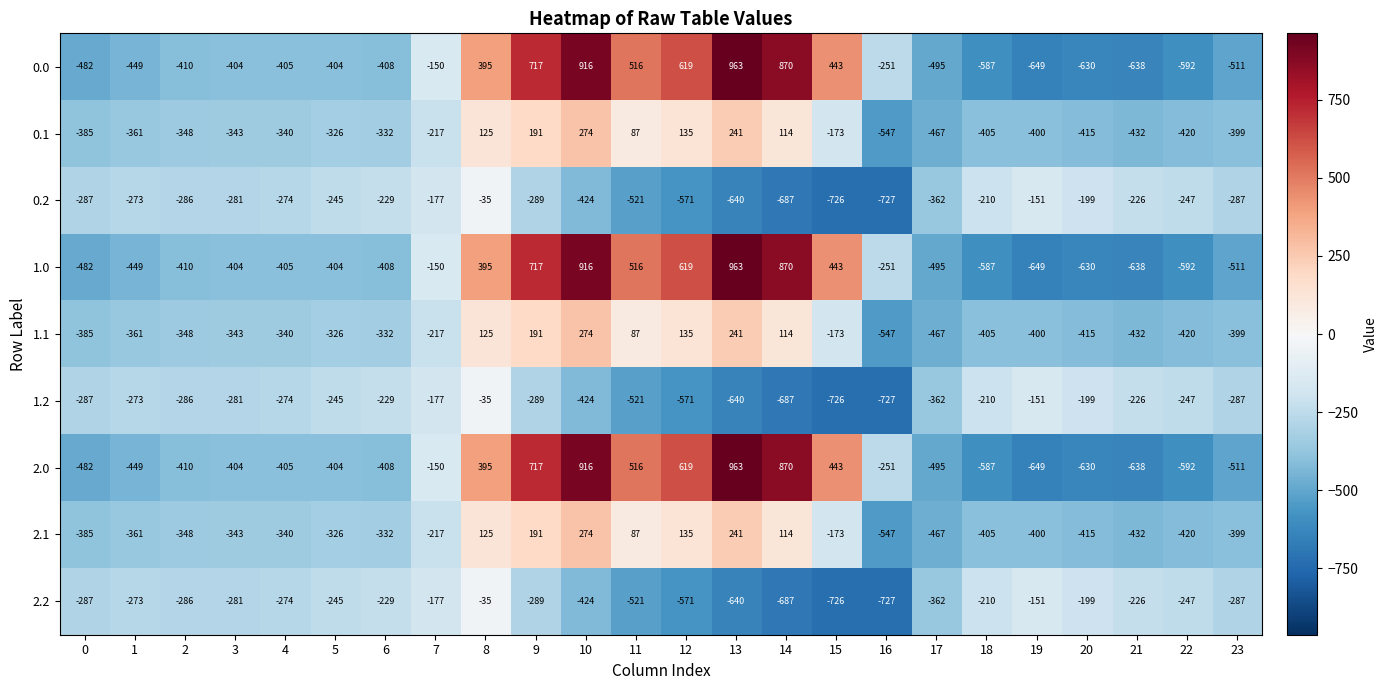

What is the average value of the 2.1 series?

-214